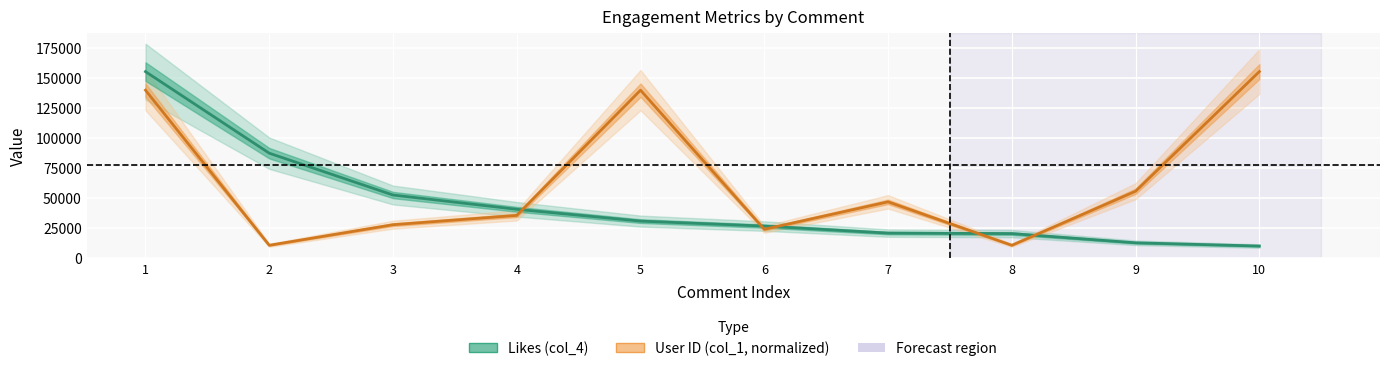

In User ID (col_1, normalized), how many points are higher than both neighbors (excluding endpoints)?

2